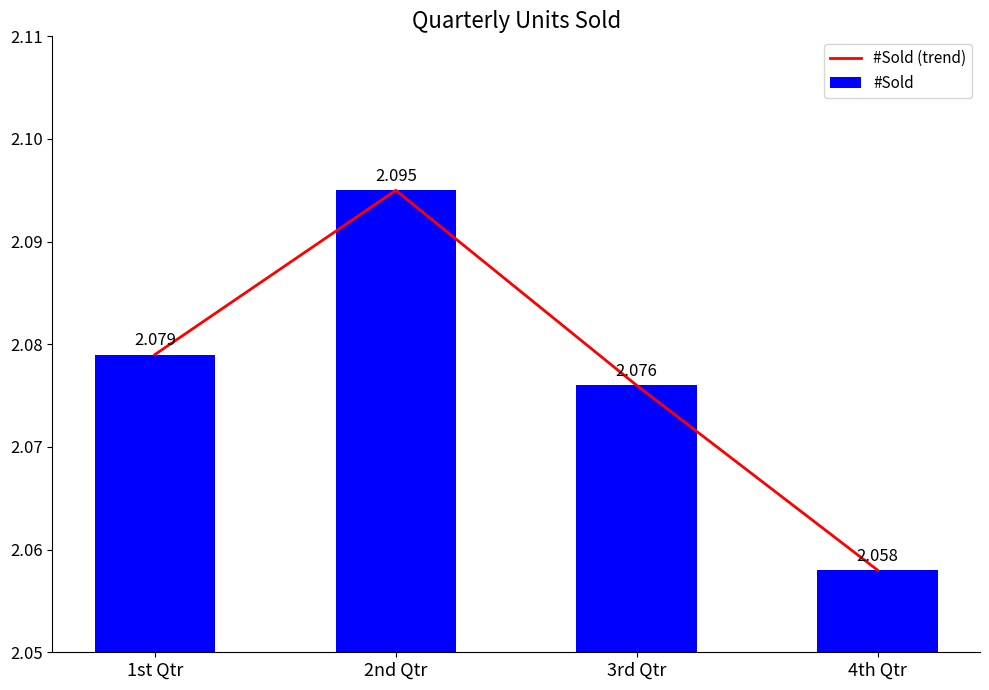

Which series has the widest spread of values?

#Sold (trend)